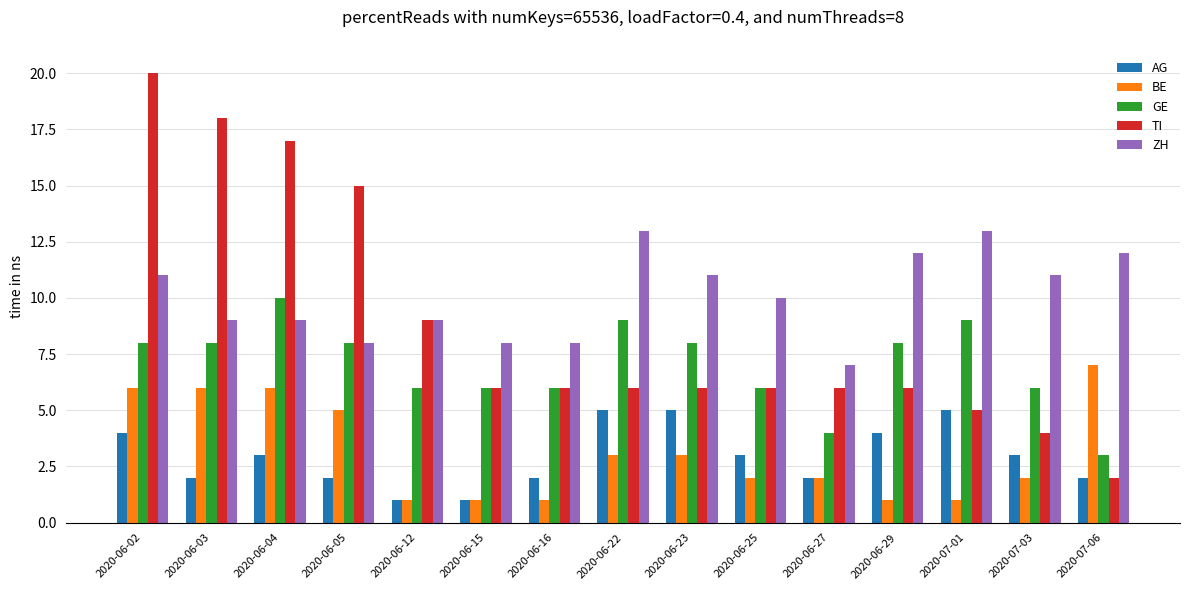

What is the label of the 5th bar from the right?

2020-06-27